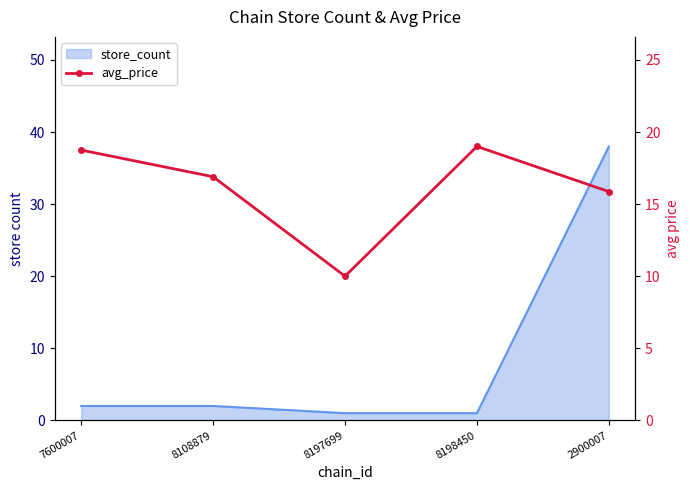

True or false: there are more than 0 points higher than both neighbors.

True